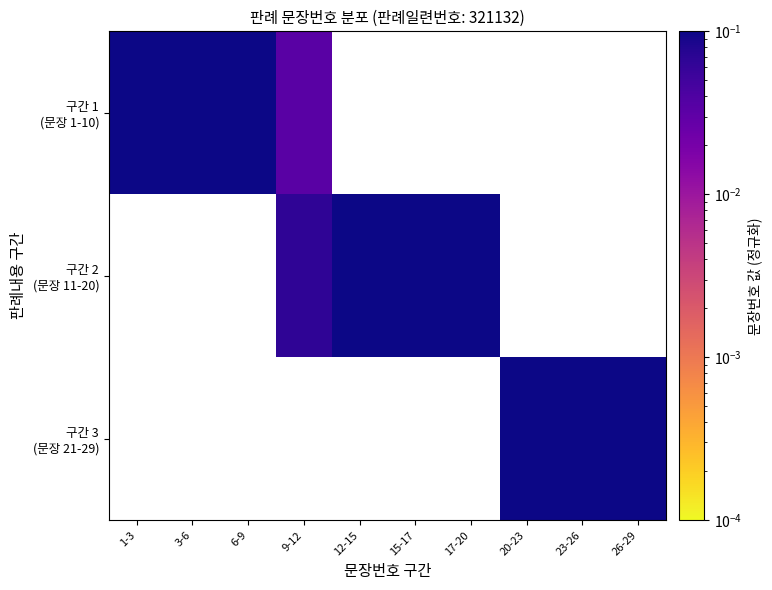

Rank the series by their maximum value, from highest to lowest.

구간 1 (문장 1-10), 구간 2 (문장 11-20), 구간 3 (문장 21-29)